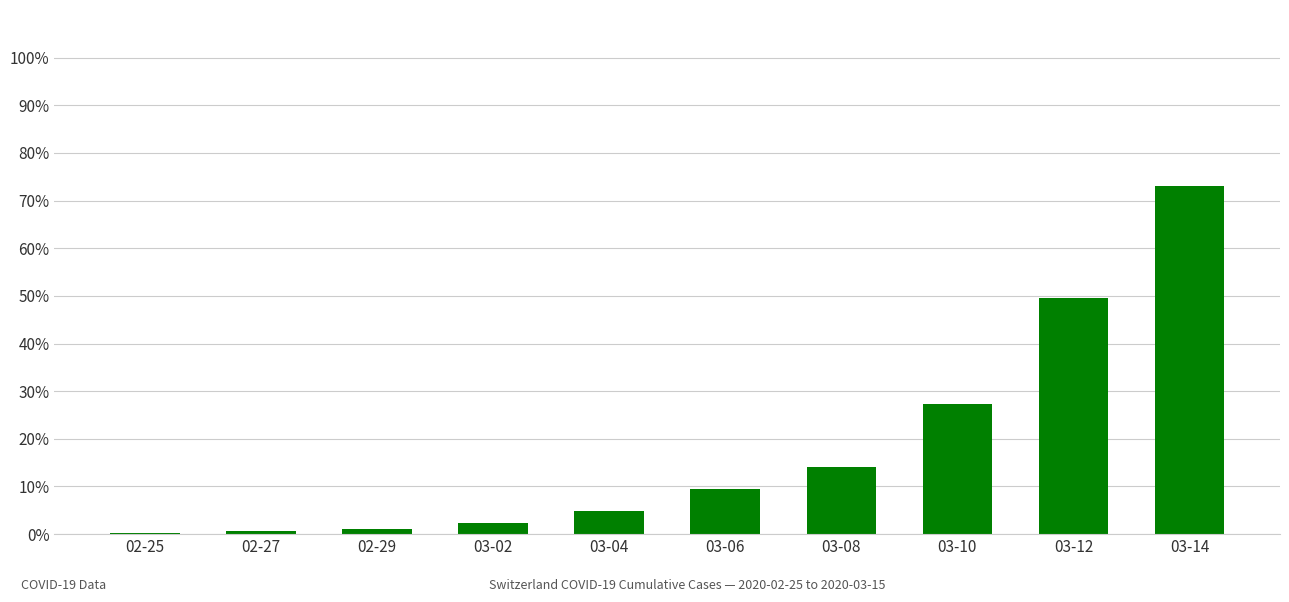

Reading right to left, what are all the values shown in this chart?

73.0	49.5	27.3	14.2	9.4	4.8	2.3	1.2	0.6	0.1